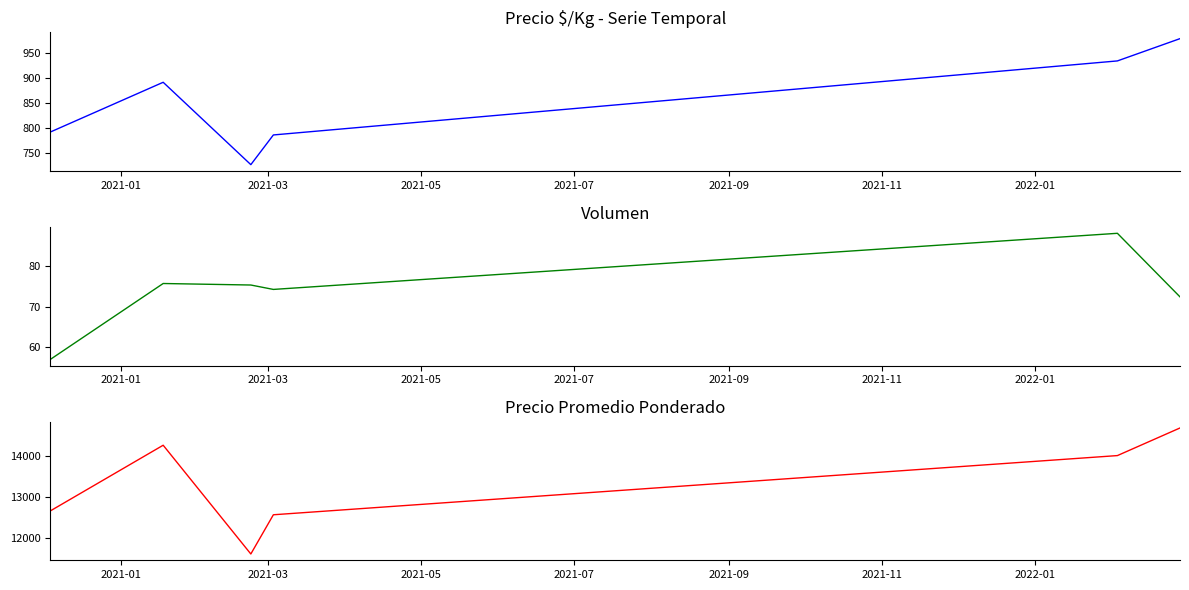

True or false: Precio promedio ponderado and Volumen intersect in this chart.

False